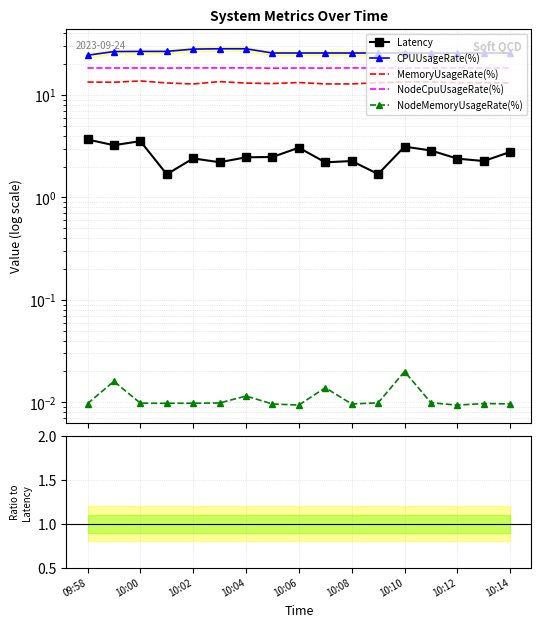

At which label is NodeCpuUsageRate(%) closest to 7?

10:12